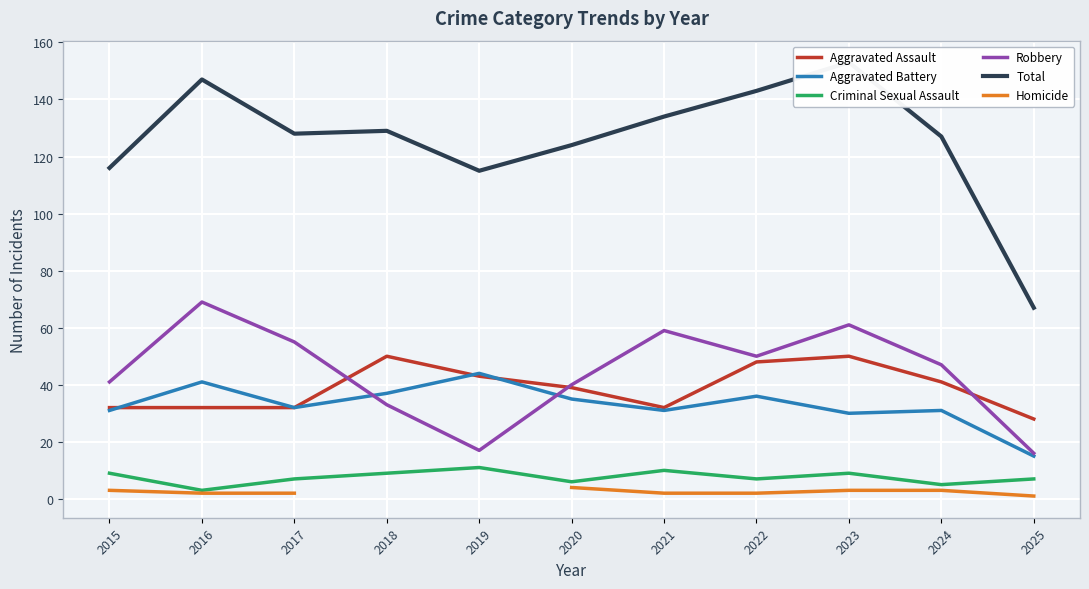

True or false: Homicide and Aggravated Assault intersect in this chart.

False